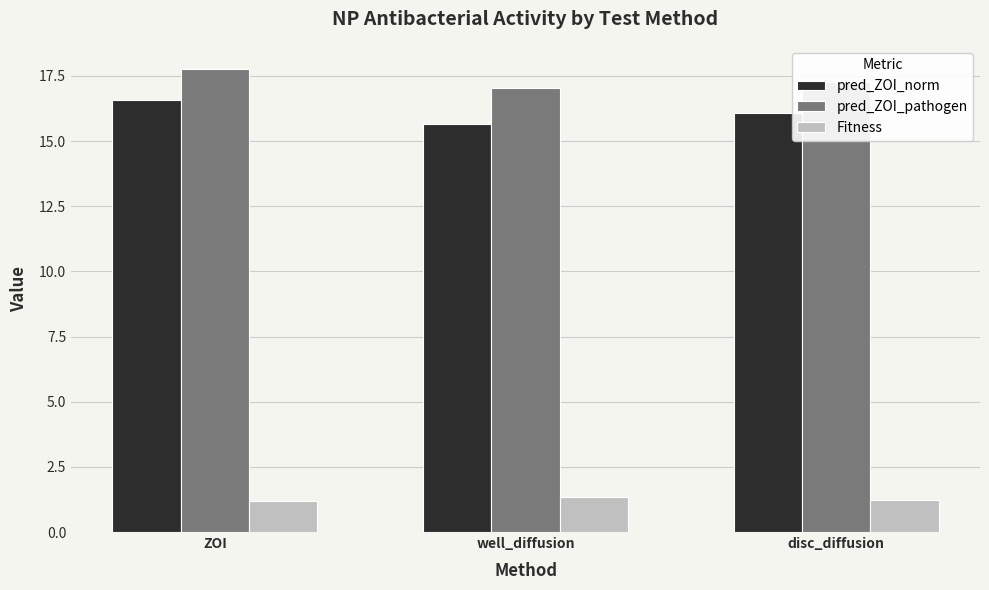

Count the number of categories in the chart.

3